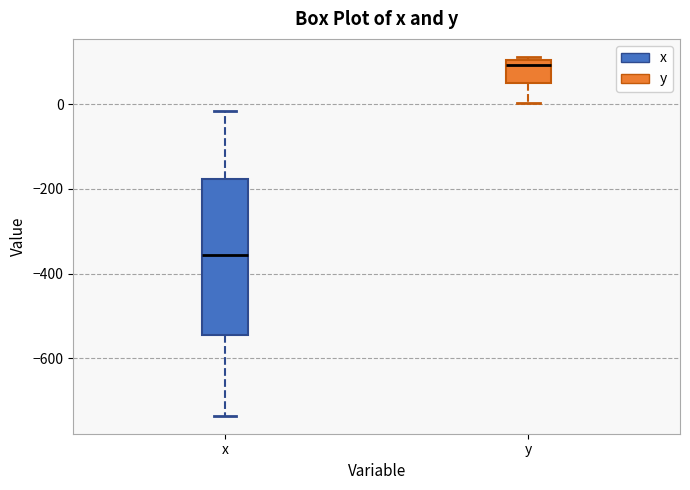

Reading left to right, read every box against the y-axis: the position of its median line, the range the box covers, and the ends of its whiskers. The values are not printed on the chart, so give them approximately, as read against the axis.

x: median -360, box -540 to -180, whiskers -740 to -20
y: median 100 (just below the box's upper edge), box 40 to 100, whiskers 0 to 120